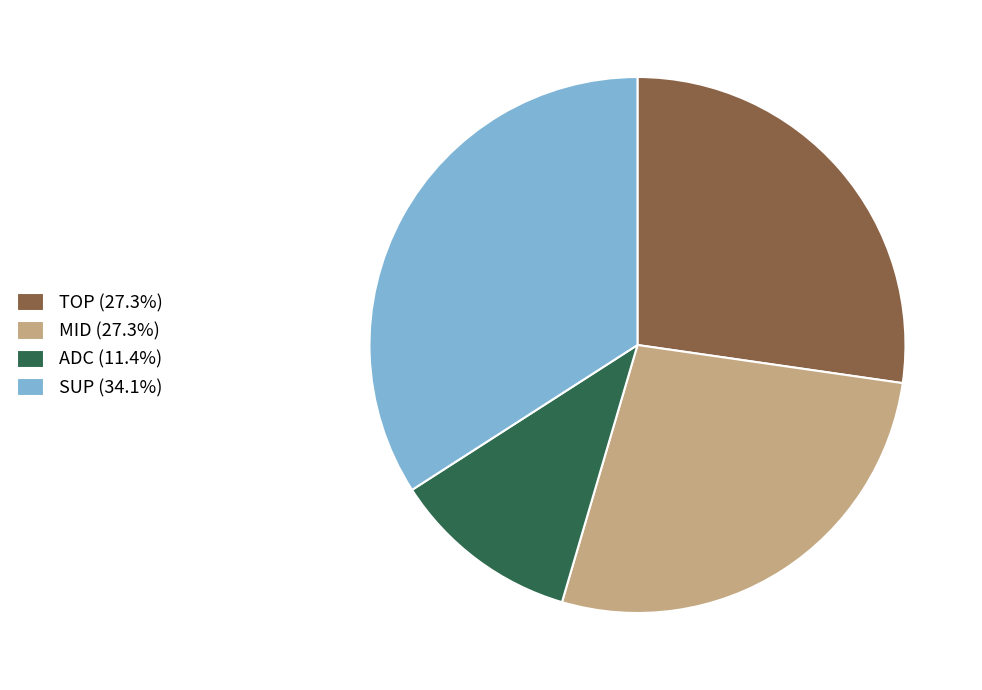

Do SUP (34.1%) and ADC (11.4%) together represent more than half of the pie?

No